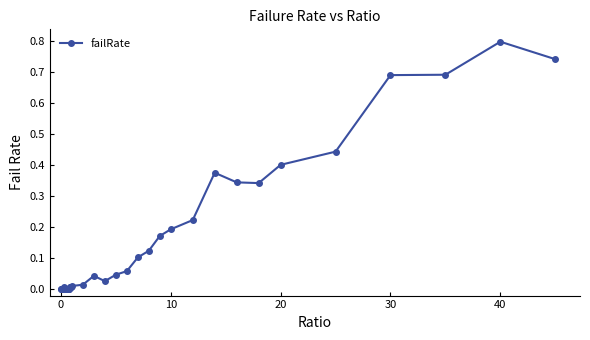

What is the difference between the maximum and minimum values?

0.8